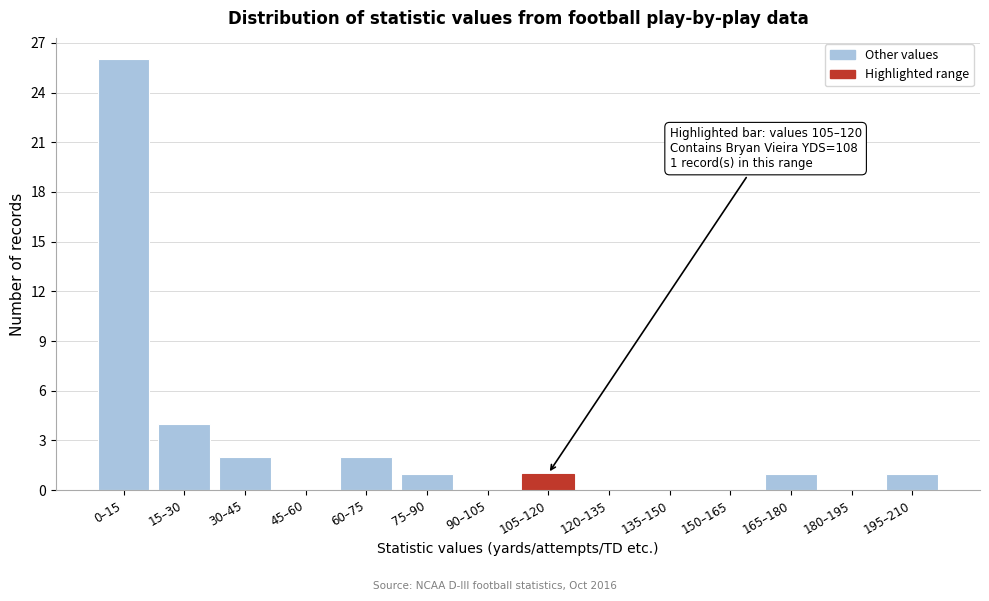

Reading right to left, extract all data points from this chart.

195–210=1	180–195=0	165–180=1	150–165=0	135–150=0	120–135=0	105–120=1	90–105=0	75–90=1	60–75=2	45–60=0	30–45=2	15–30=4	0–15=26